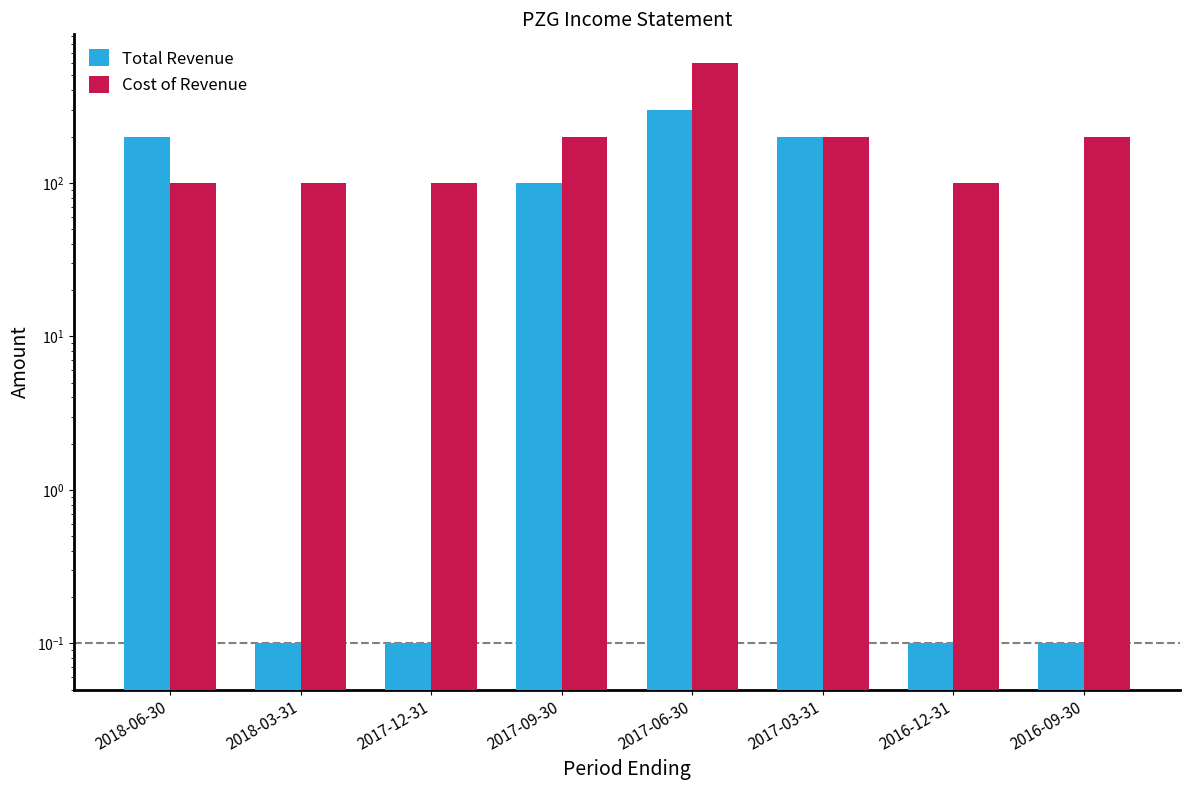

Between 2017-09-30 and 2016-12-31, which series saw the biggest shift?

Cost of Revenue